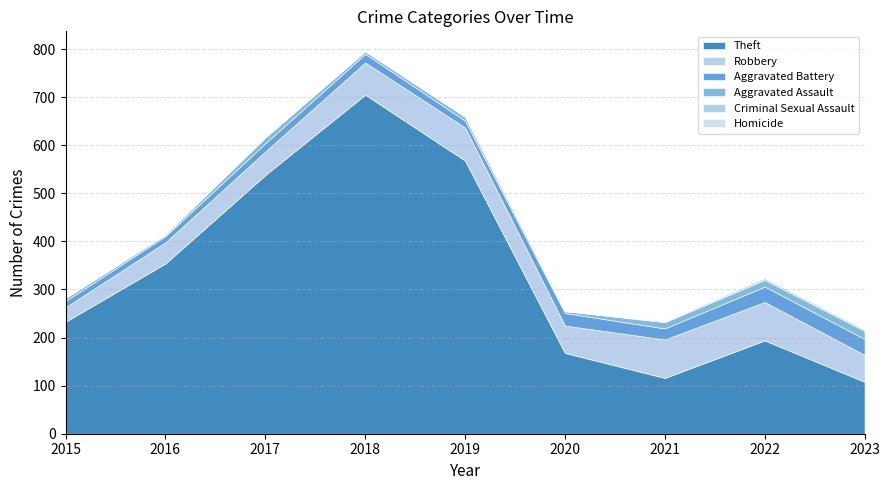

Reading left to right, extract all data points from this chart.

Theft: 2015=233	2016=354	2017=538	2018=705	2019=568	2020=168	2021=116	2022=194	2023=108
Robbery: 2015=30	2016=44	2017=49	2018=67	2019=69	2020=57	2021=80	2022=80	2023=56
Aggravated Battery: 2015=13	2016=13	2017=17	2018=18	2019=14	2020=26	2021=23	2022=32	2023=33
Aggravated Assault: 2015=6	2016=3	2017=12	2018=5	2019=8	2020=4	2021=13	2022=14	2023=17
Criminal Sexual Assault: 2015=0	2016=2	2017=1	2018=2	2019=1	2020=0	2021=2	2022=4	2023=3
Homicide: 2015=0	2016=0	2017=0	2018=0	2019=0	2020=1	2021=1	2022=0	2023=1